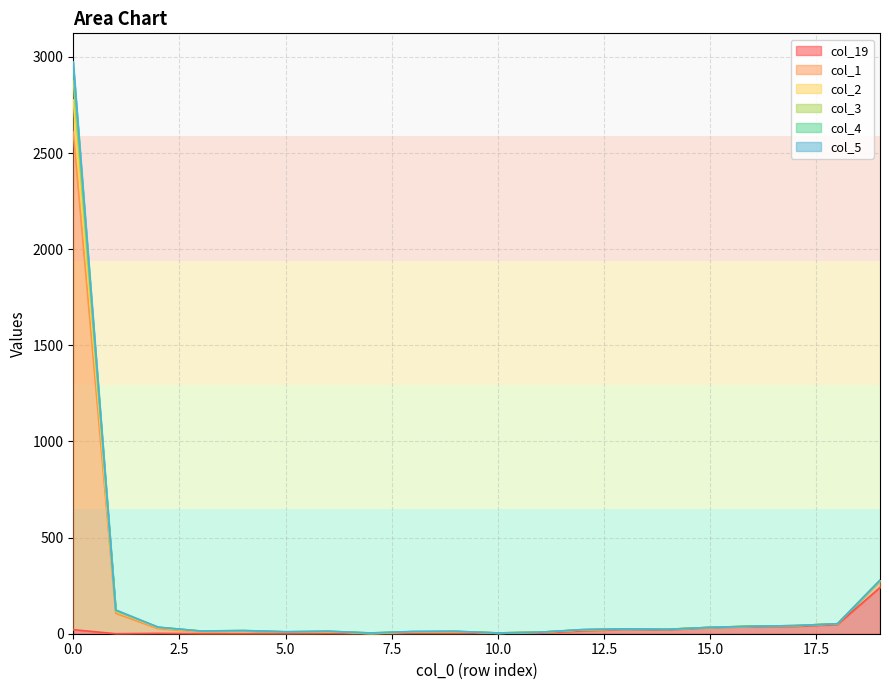

Reading left to right, what are all the values shown in this chart?

col_19: 0=21	1=0	2=2	3=0	4=0	5=0	6=1	7=0	8=2	9=2	10=3	11=4	12=15	13=23	14=20	15=32	16=37	17=38	18=48	19=240
col_1: 0=2974	1=124	2=34	3=14	4=17	5=10	6=13	7=4	8=12	9=13	10=4	11=8	12=22	13=25	14=23	15=33	16=39	17=42	18=52	19=278
col_2: 0=2950	1=121	2=34	3=14	4=16	5=10	6=13	7=4	8=11	9=12	10=4	11=8	12=21	13=25	14=23	15=33	16=39	17=42	18=52	19=278
col_3: 0=2878	1=119	2=33	3=14	4=15	5=10	6=12	7=3	8=10	9=12	10=4	11=8	12=20	13=25	14=23	15=33	16=39	17=42	18=52	19=278
col_4: 0=2776	1=117	2=32	3=12	4=15	5=10	6=11	7=3	8=9	9=11	10=4	11=8	12=20	13=25	14=23	15=33	16=39	17=42	18=52	19=277
col_5: 0=2609	1=106	2=26	3=9	4=15	5=9	6=10	7=3	8=9	9=11	10=4	11=8	12=20	13=25	14=23	15=33	16=39	17=42	18=52	19=277